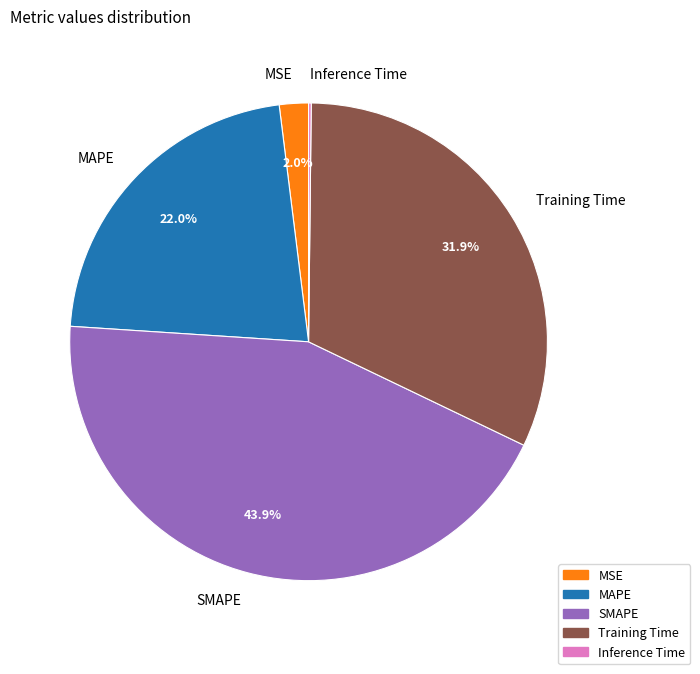

To the nearest percent, what is the difference between the largest and smallest slice percentages?

44%